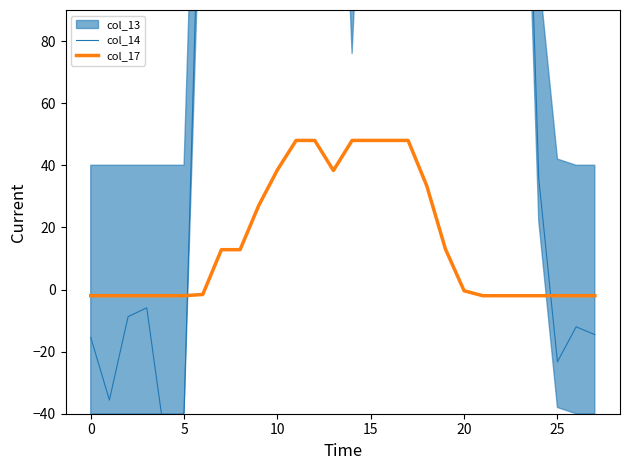

What is the label of the 28th point from the left?

27